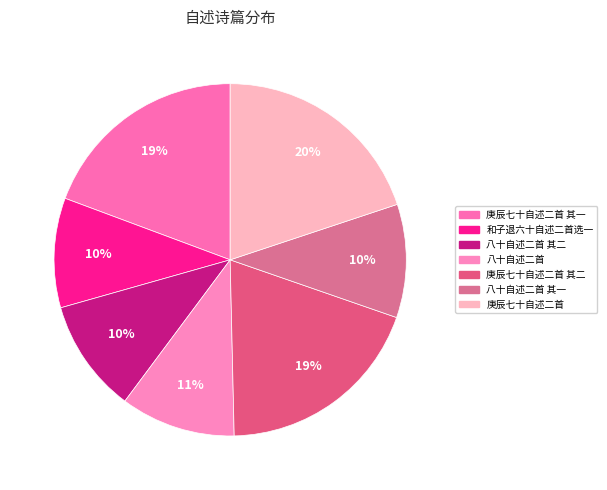

Count the number of slices in the pie.

7